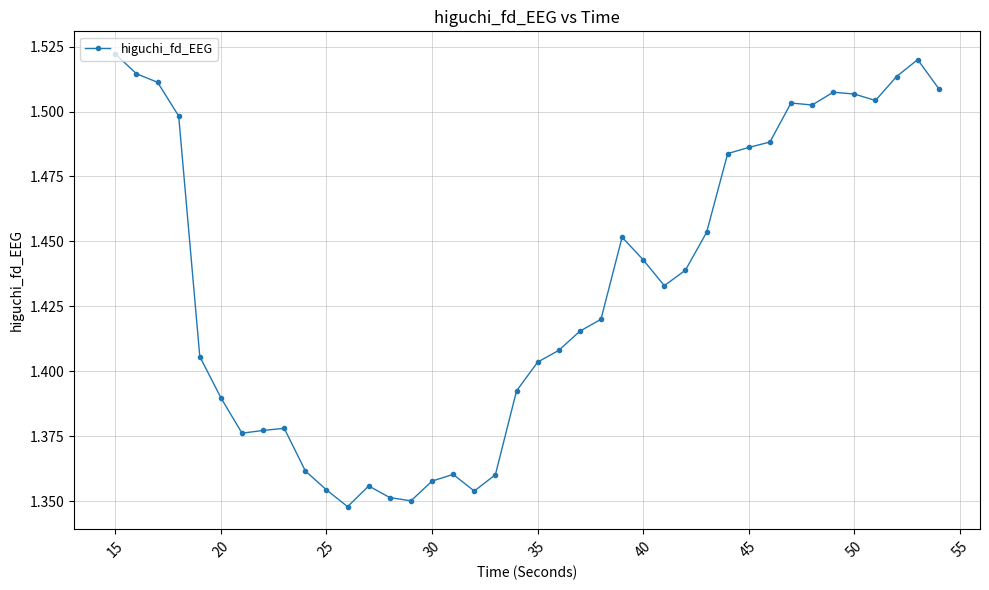

How many values are between 1 and 2?

40